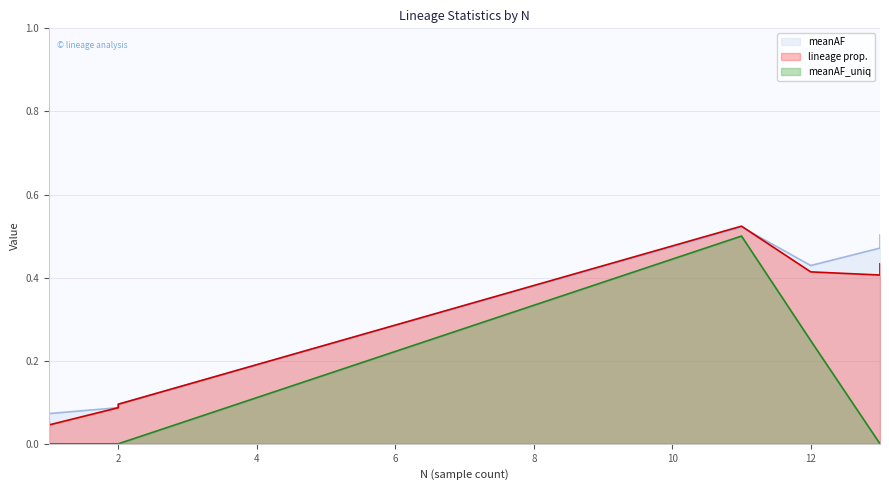

True or false: meanAF_uniq (line) has more than 2 interior local peaks.

False